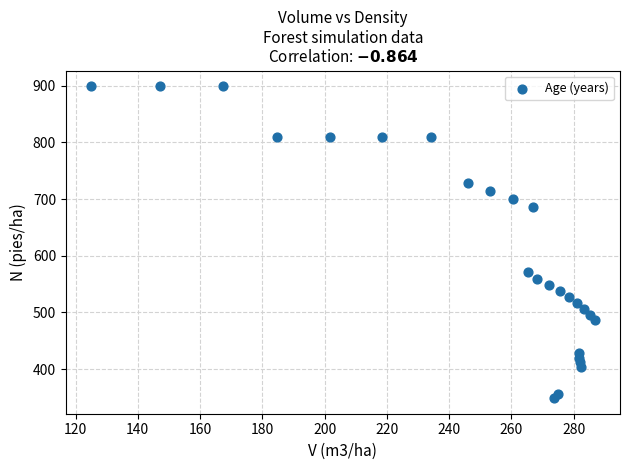

What is the range of Y values (max minus min)?

550.8